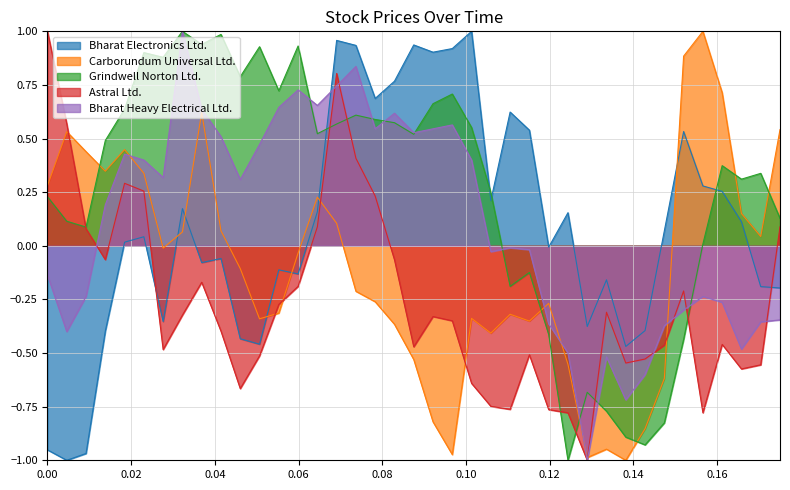

Is the value of Grindwell Norton Ltd. at 2022-06-17 greater than the value of Bharat Heavy Electrical Ltd. at 2022-05-23?

No